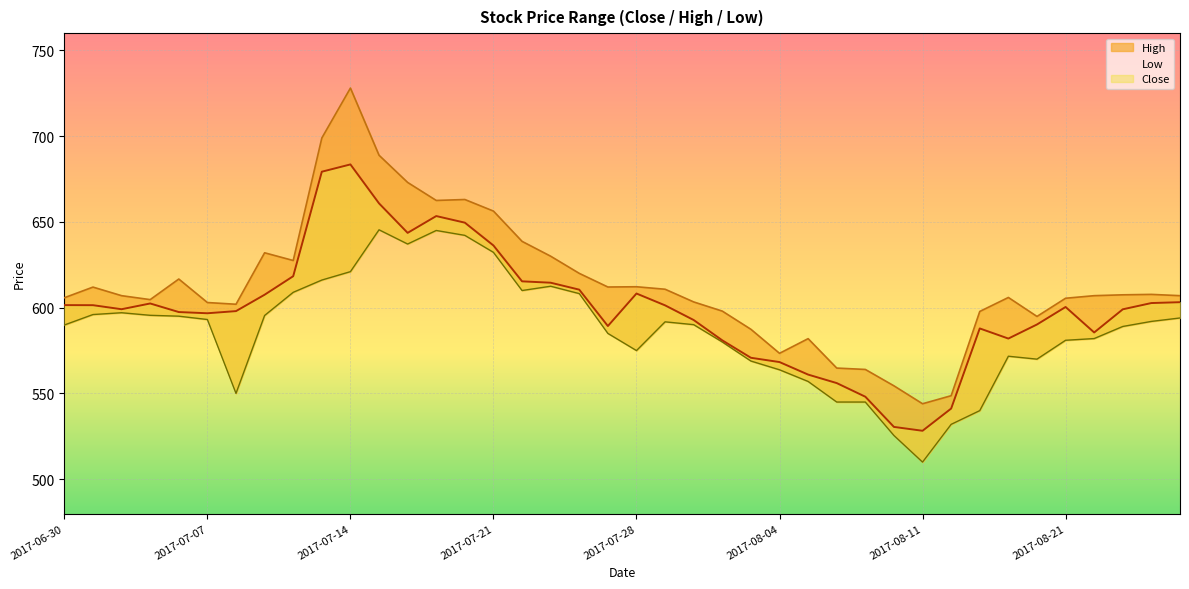

How many values in the Close series exceed 600?

20